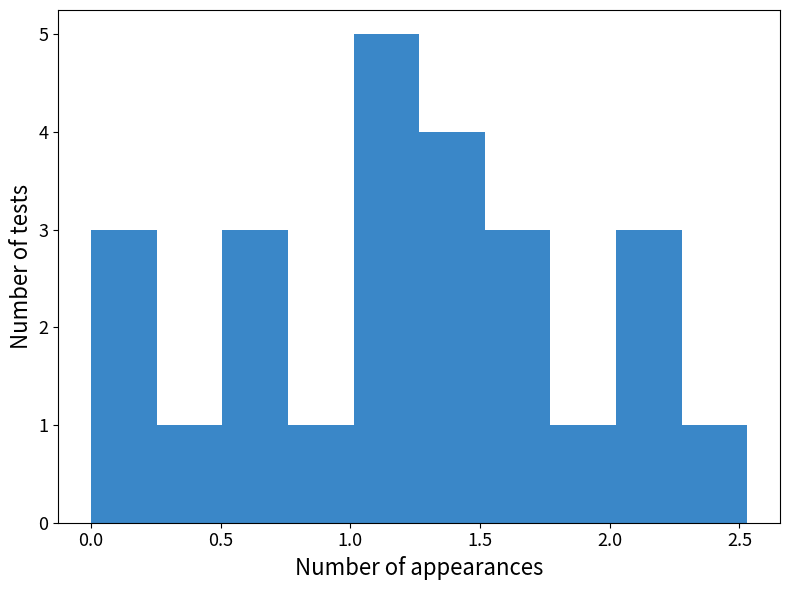

Reading left to right, transcribe this chart: for each bar, give the range it covers on the x-axis and its height. Neither the bar edges nor the heights are printed on the chart, so give them approximately, as read against the axes.

0.00 to 0.25: 3
0.25 to 0.50: 1
0.50 to 0.75: 3
0.75 to 1.00: 1
1.00 to 1.25: 5
1.25 to 1.50: 4
1.50 to 1.75: 3
1.75 to 2.00: 1
2.00 to 2.30: 3
2.30 to 2.55: 1